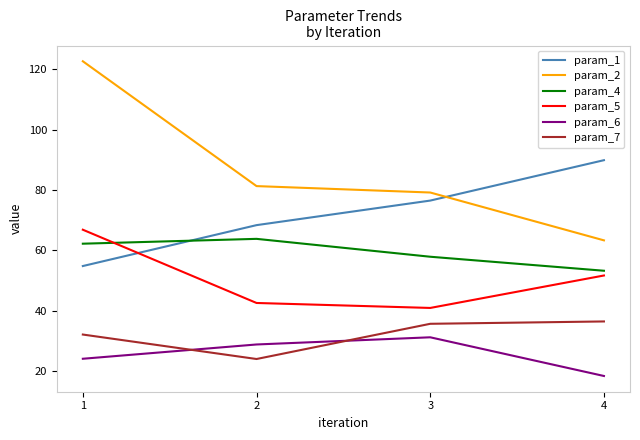

Which series has the largest range (max minus min)?

param_2